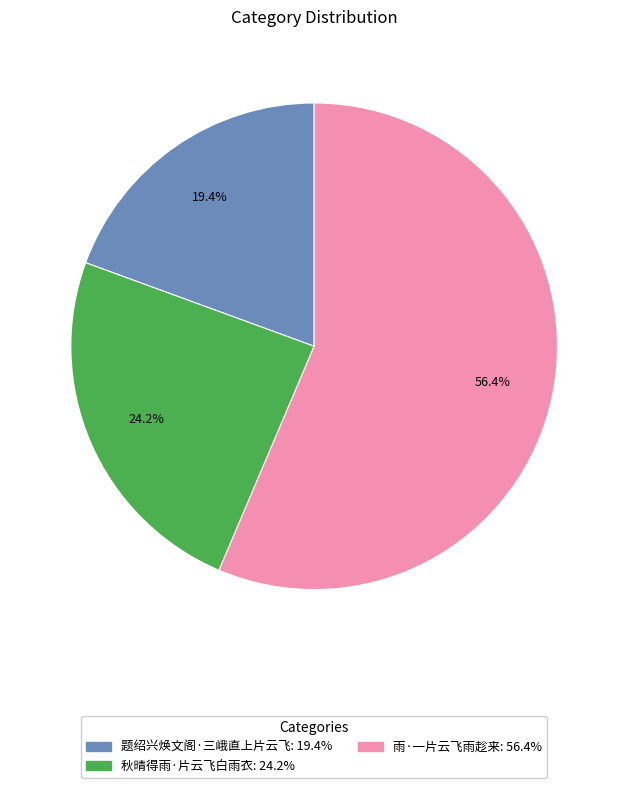

Count the number of slices in the pie.

3